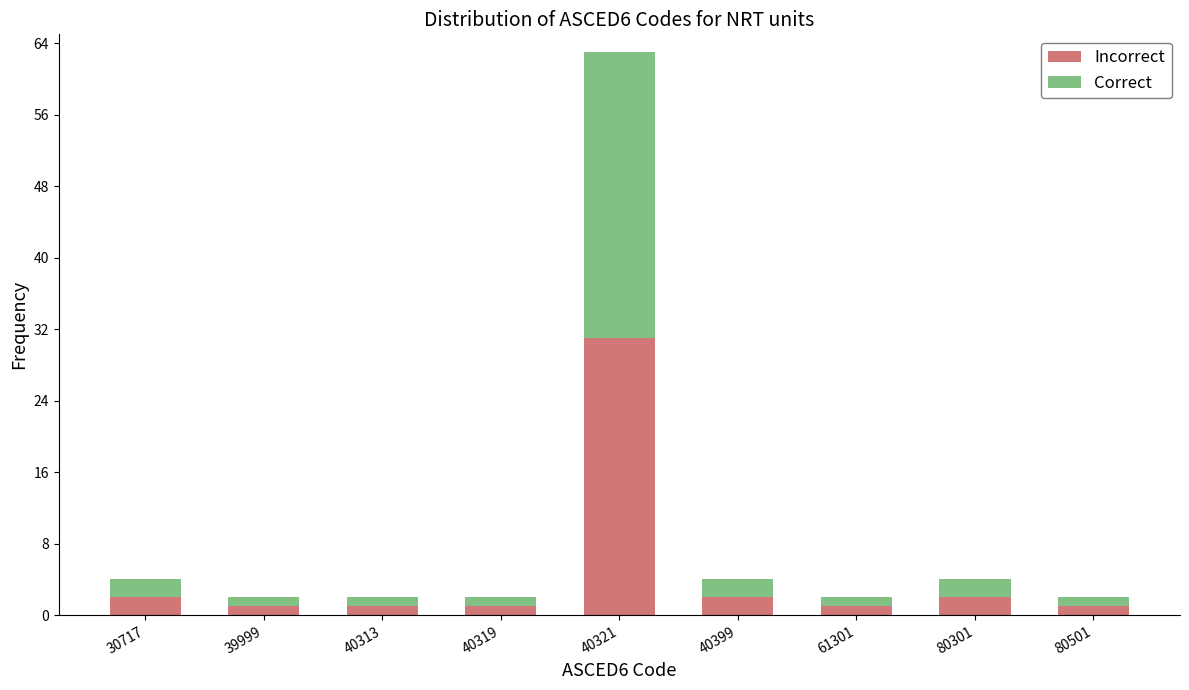

Reading left to right, transcribe the values for Incorrect.

30717=2	39999=1	40313=1	40319=1	40321=31	40399=2	61301=1	80301=2	80501=1